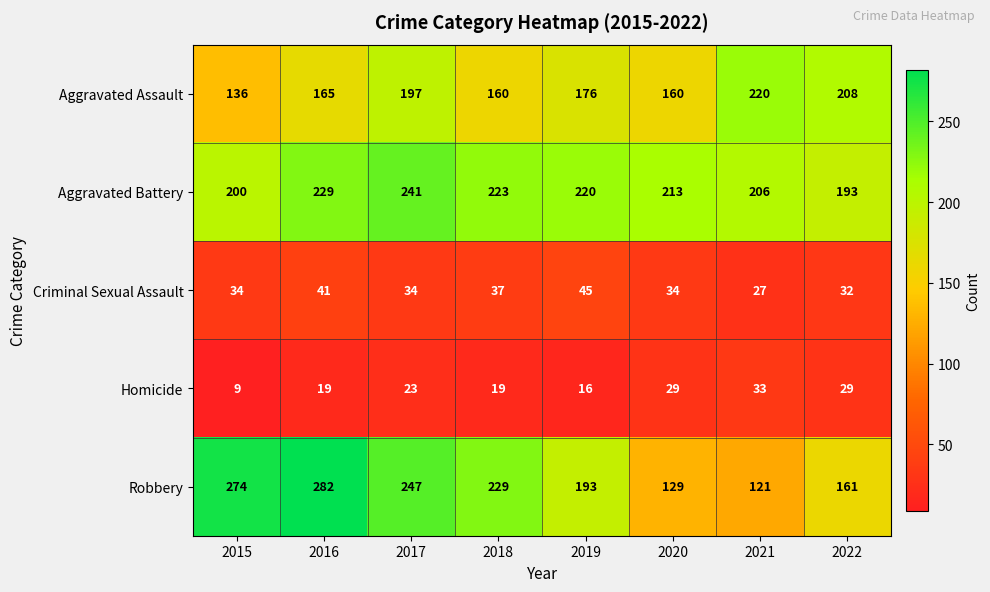

Which category has the highest value across all series?

2016